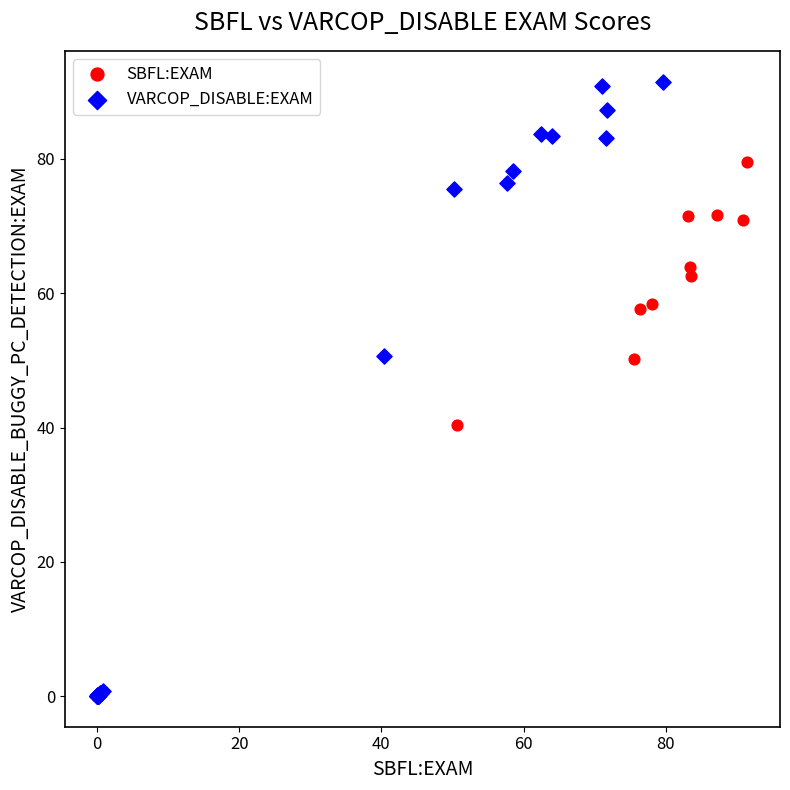

Which series has the largest Y range (max minus min)?

VARCOP_DISABLE:EXAM